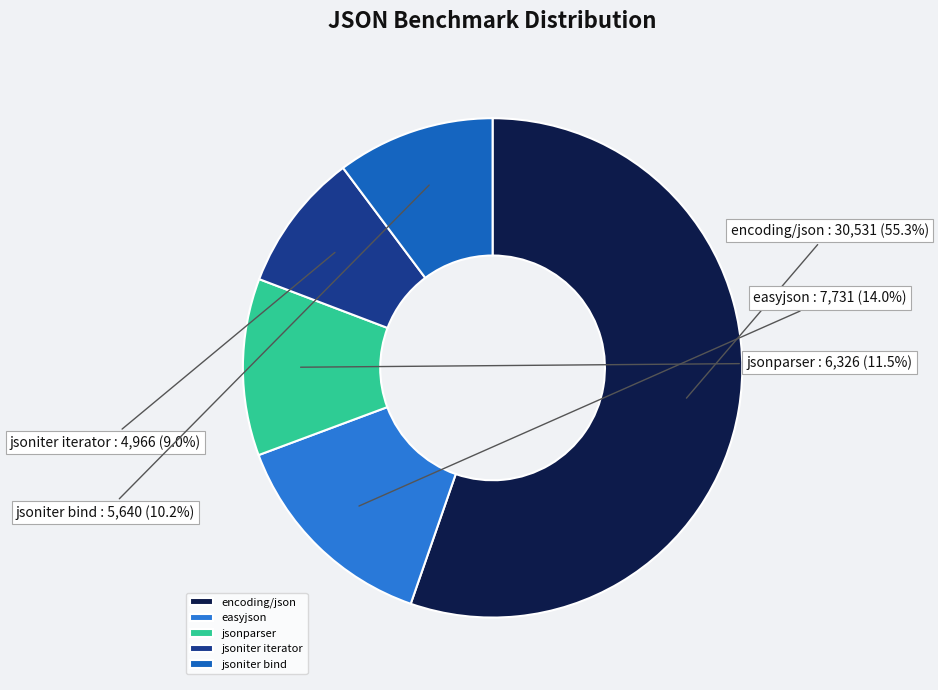

What is the ratio of the value at jsonparser to the value at easyjson?

0.8